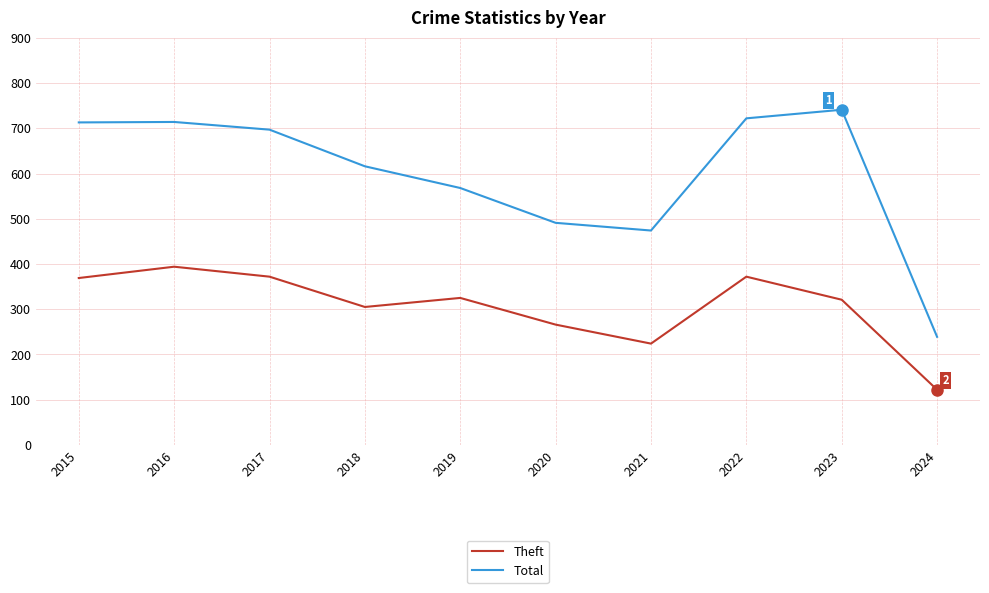

Which series has the largest range (max minus min)?

Total